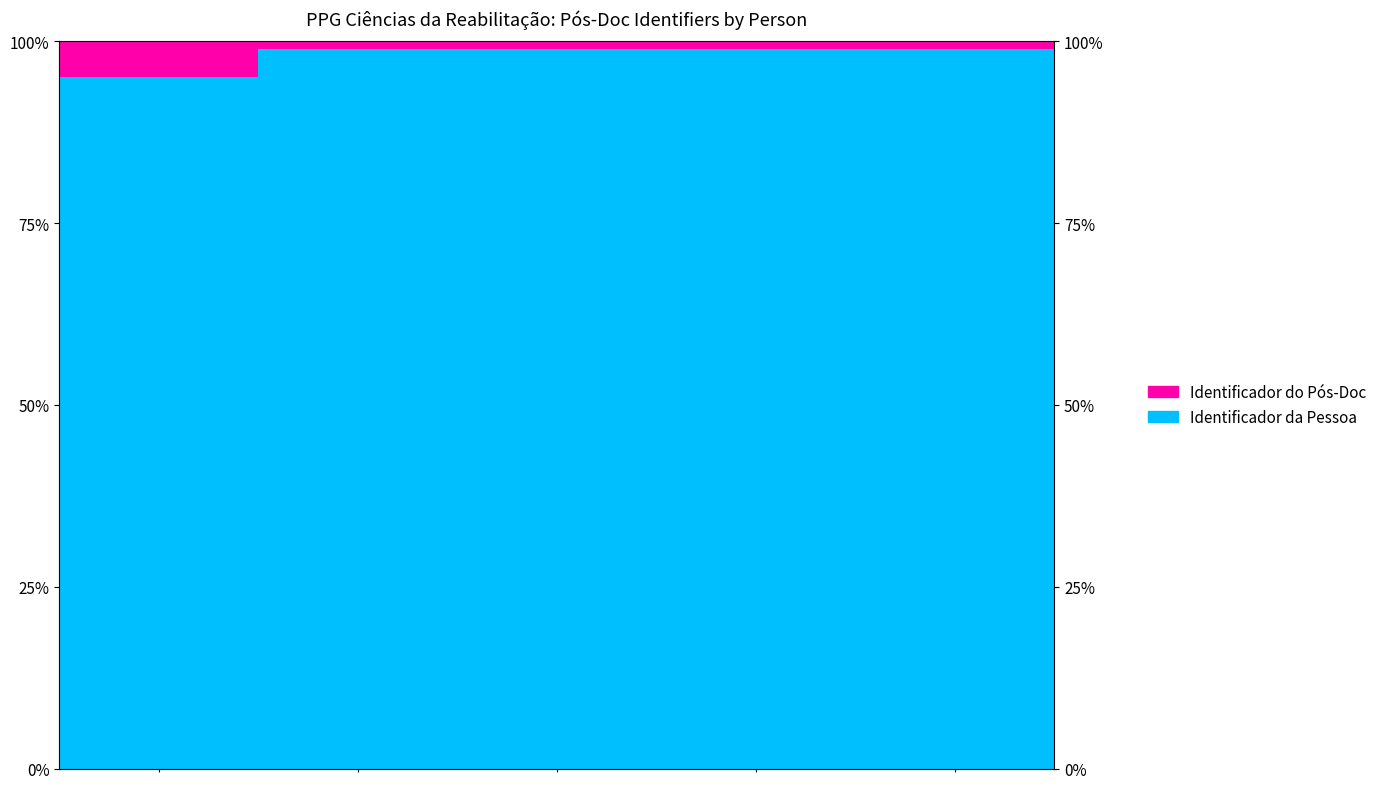

Which category has the highest value in the Identificador da Pessoa series?

4